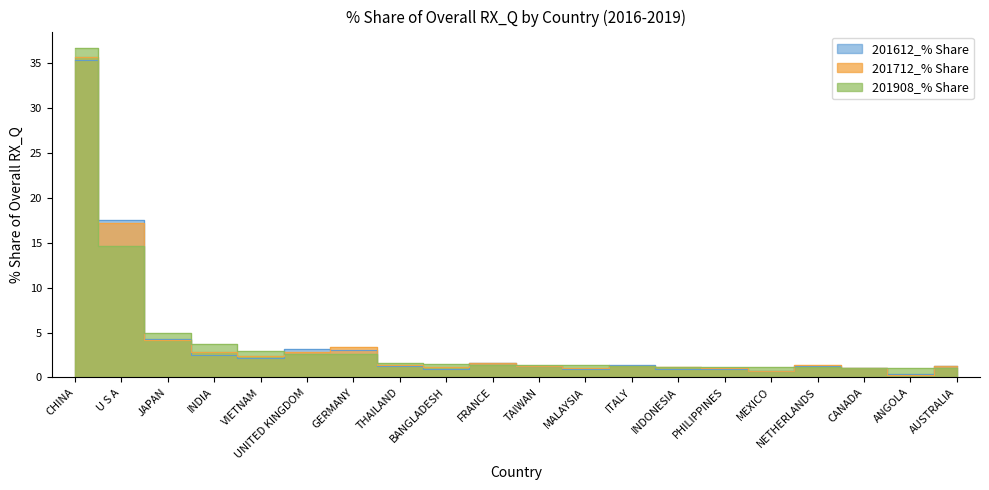

What is the difference between the 201712_% Share values at THAILAND and ANGOLA?

1.1